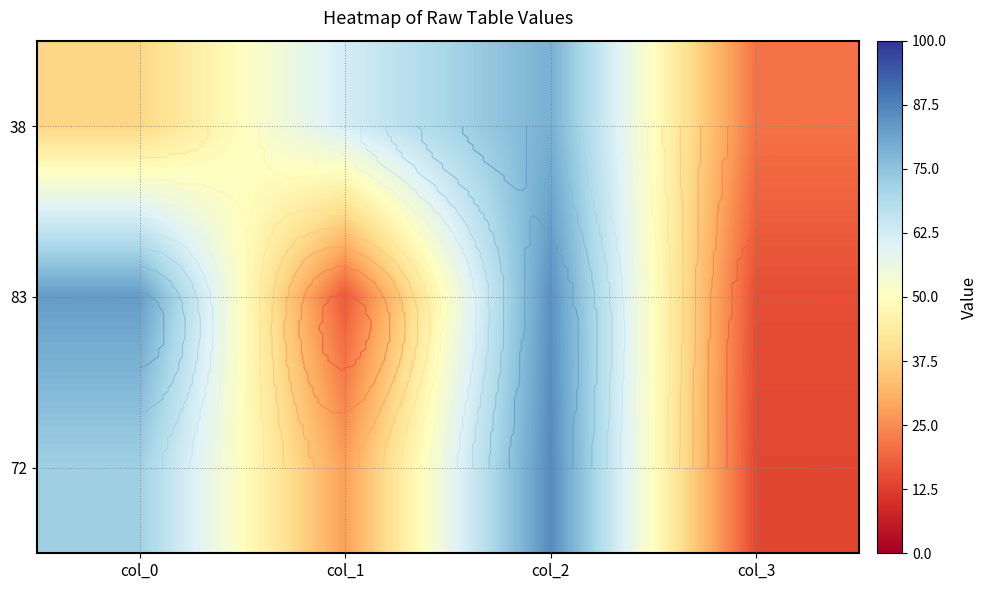

Where is 72 nearest to the value 50?

col_0